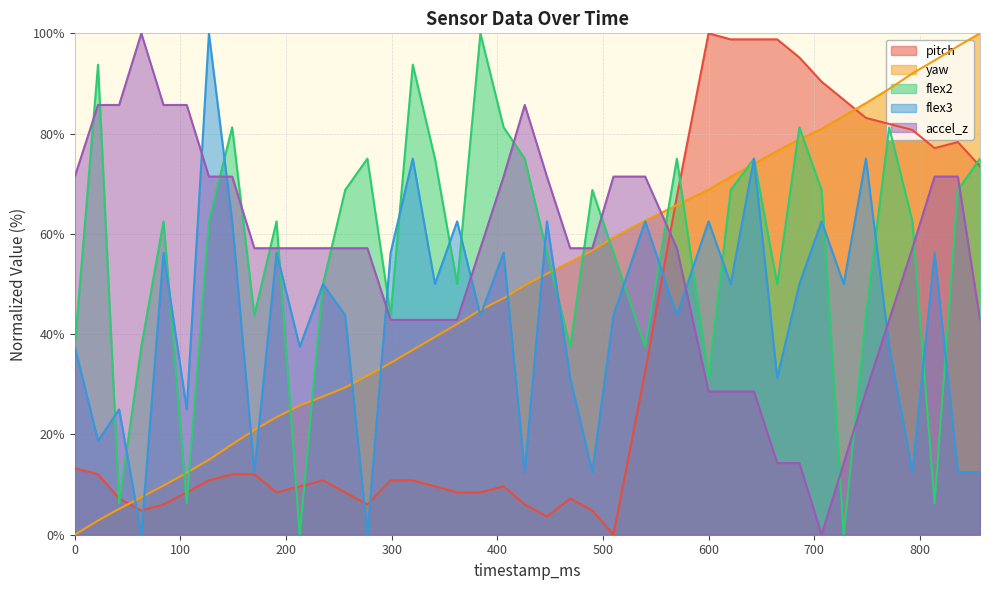

Which series ends up on top after the final intersection of accel_z and flex2?

flex2